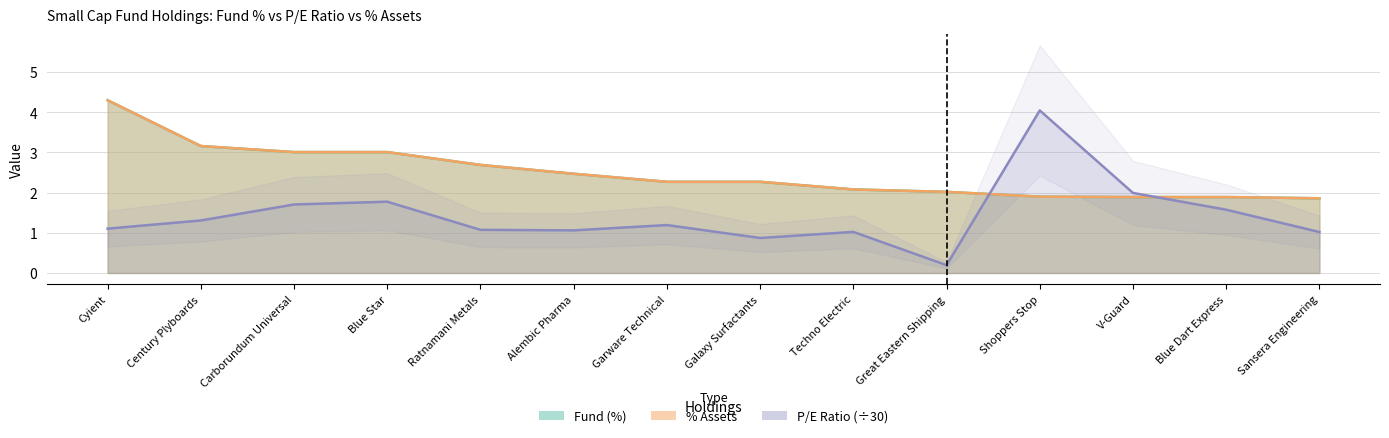

Does the chart display data point markers on the line(s)?

No